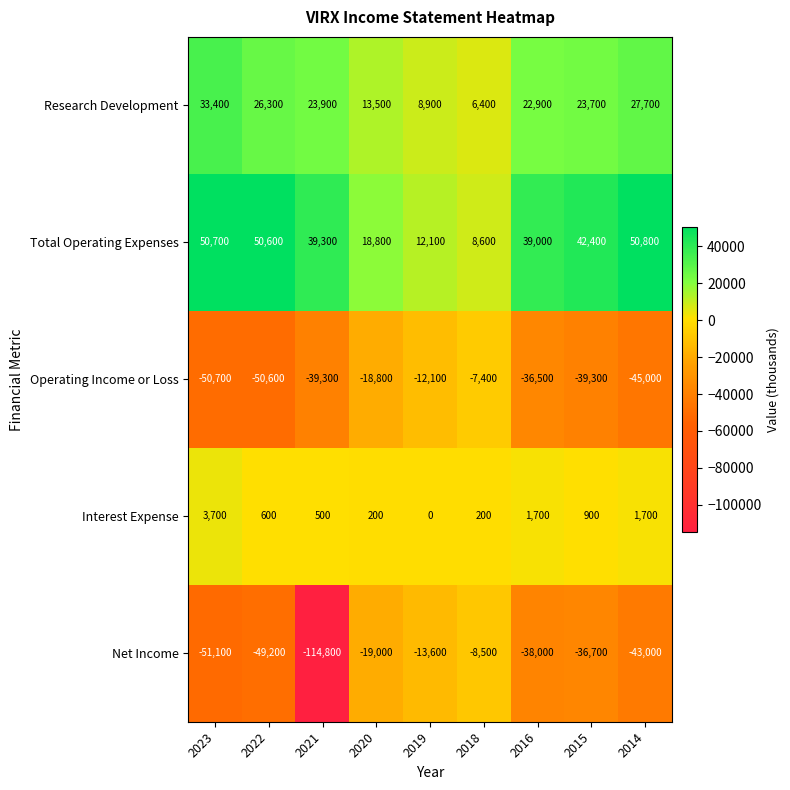

What is the sum of all Operating Income or Loss values?

-299700